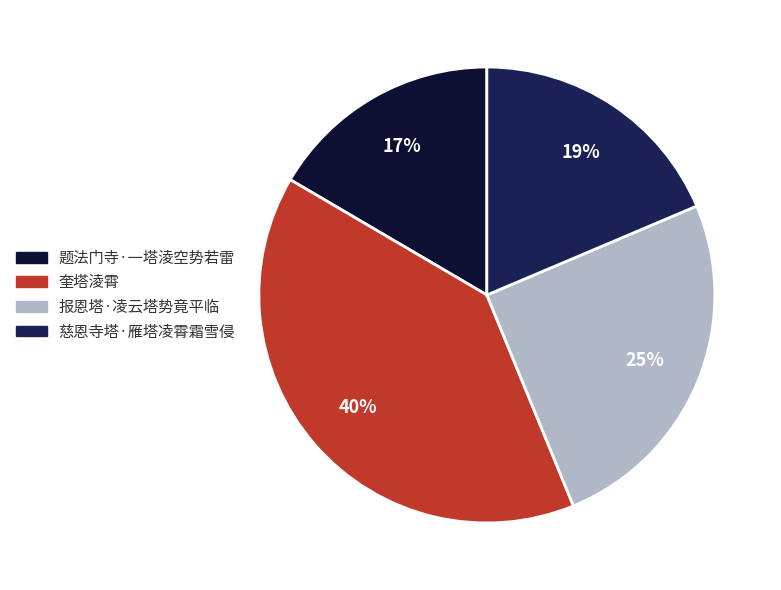

True or false: 慈恩寺塔·雁塔凌霄霜雪侵 accounts for 29% of the total.

False